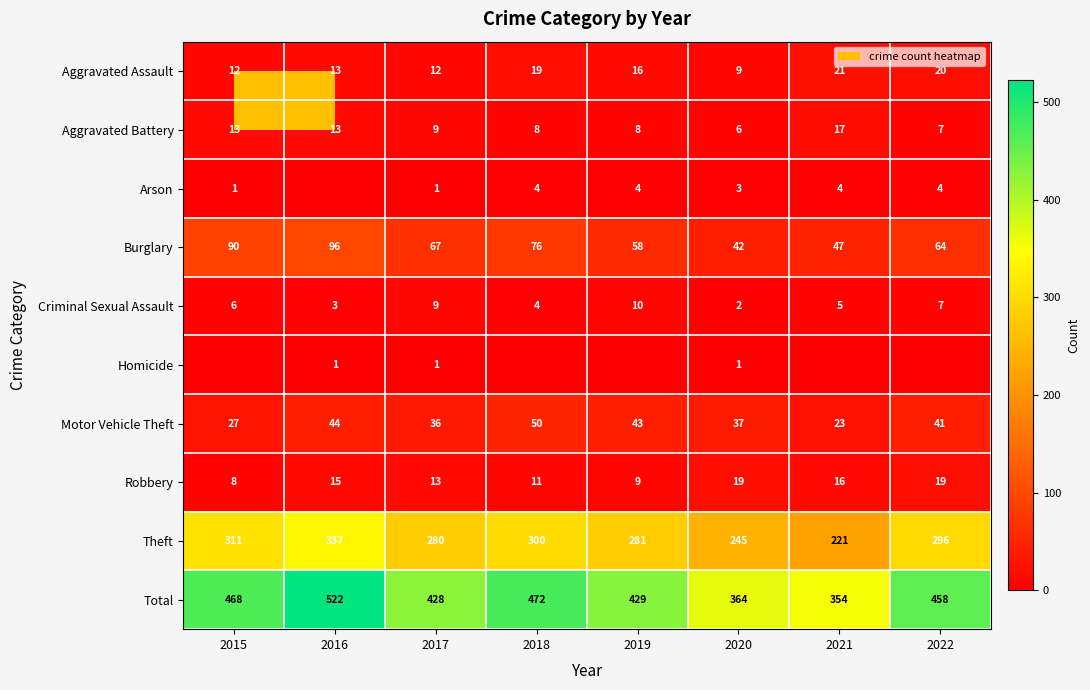

What is the average value of the Criminal Sexual Assault series?

6